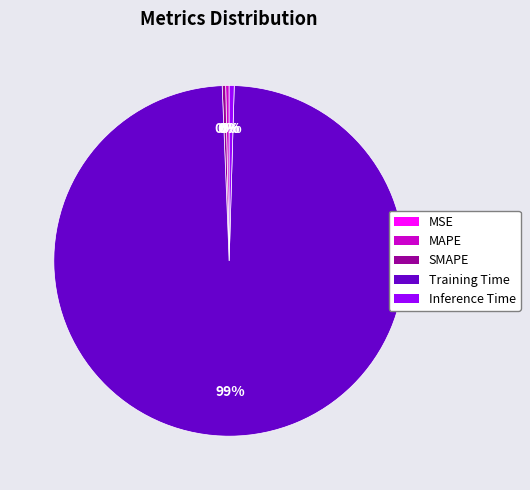

Which slice represents more than half of the pie?

Training Time